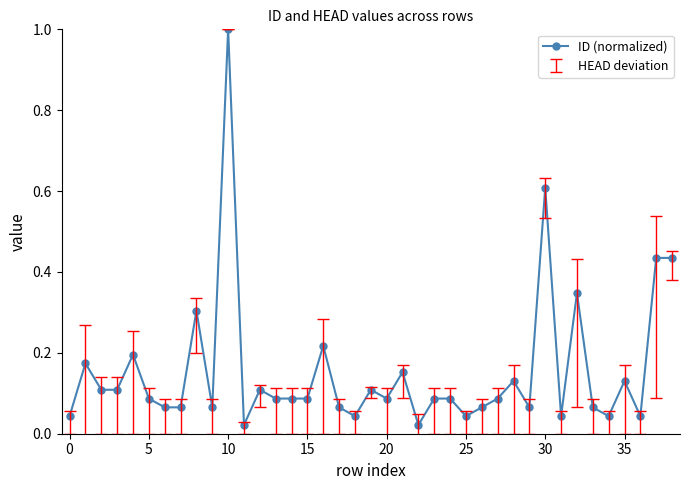

What is the maximum value shown in the chart?

1.0